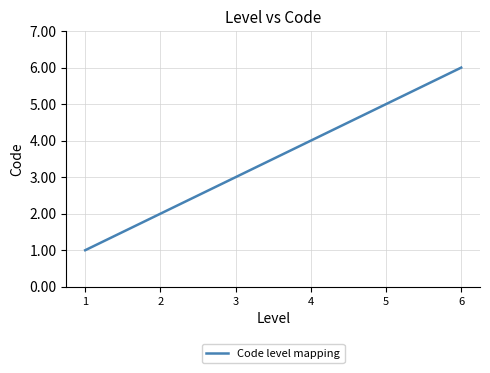

Is it true that the value at 3 is 2?

False